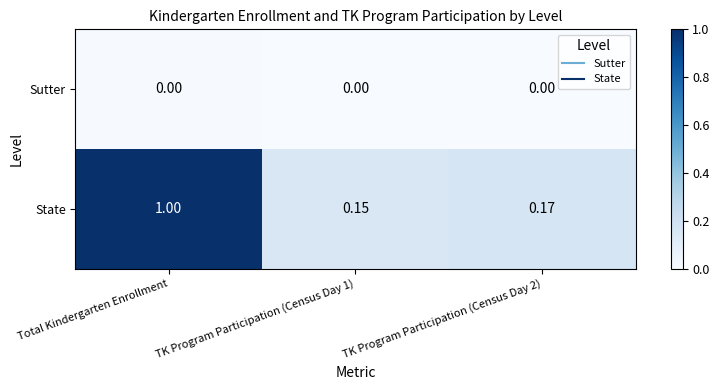

At which category is the sum across all series the highest?

Total Kindergarten Enrollment